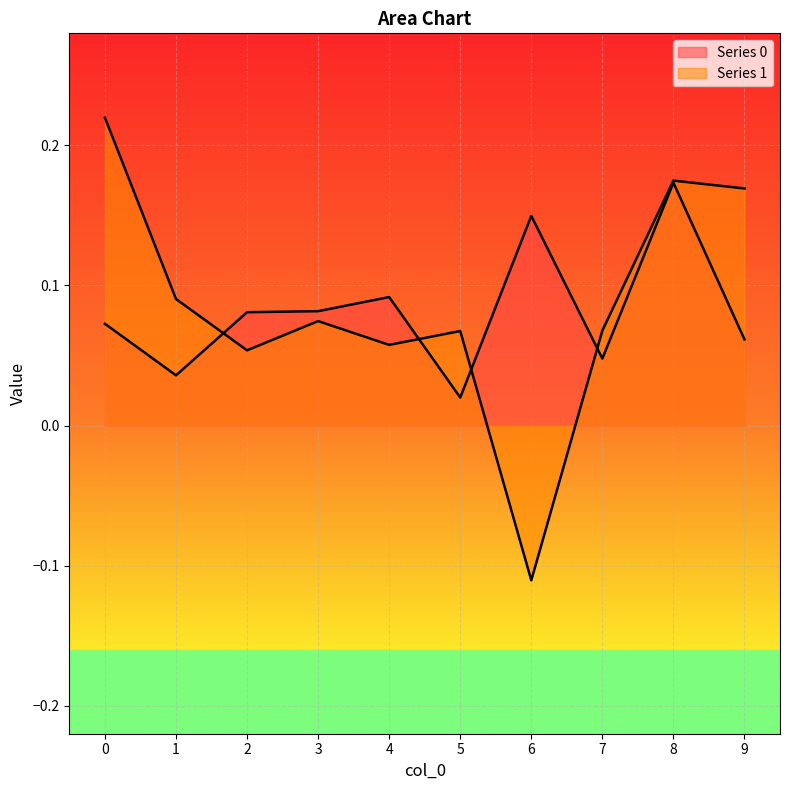

How many series are shown in this chart?

2